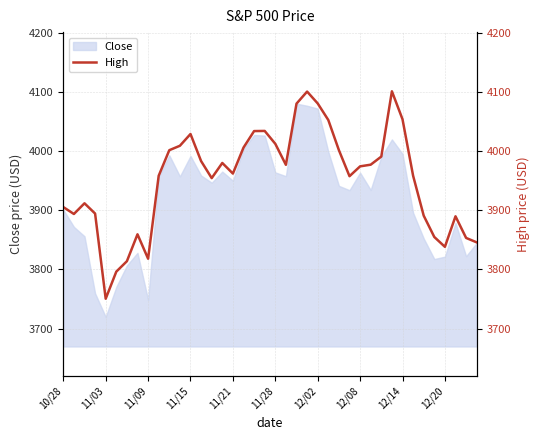

True or false: the data has more than 2 interior local peaks.

True